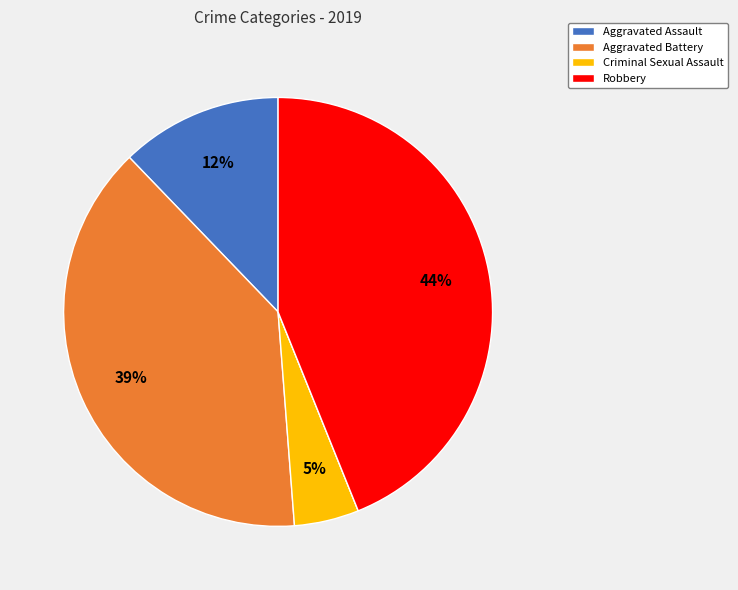

To the nearest percent, what is the difference between the largest and smallest slice percentages?

44%